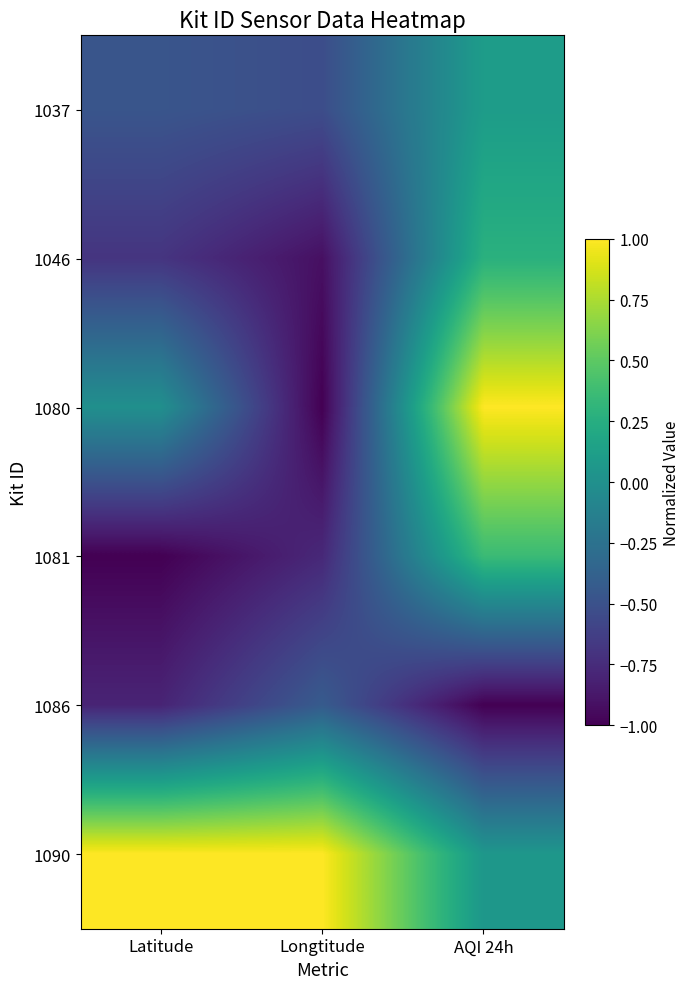

At which category is the sum across all series the highest?

AQI 24h